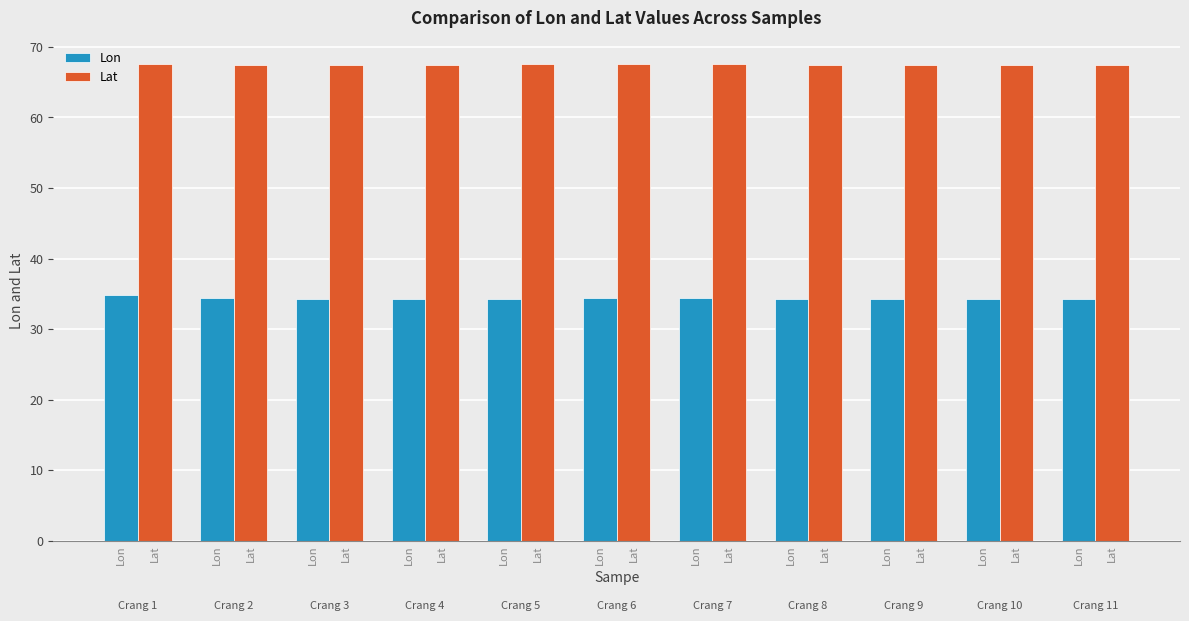

How many groups of bars are there?

11